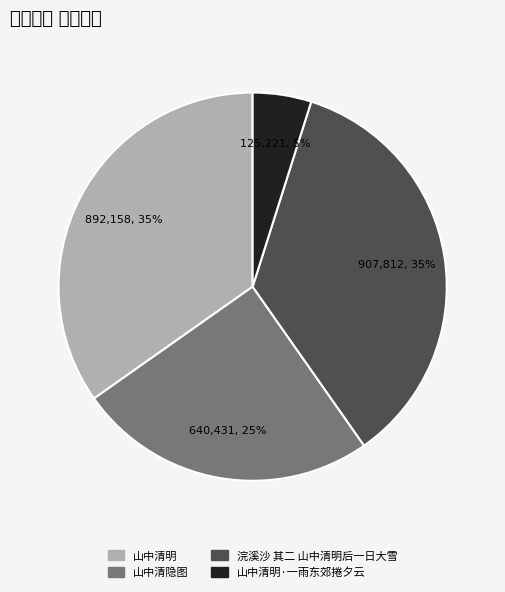

What percentage is the 山中清明 slice, to the nearest percent?

35%